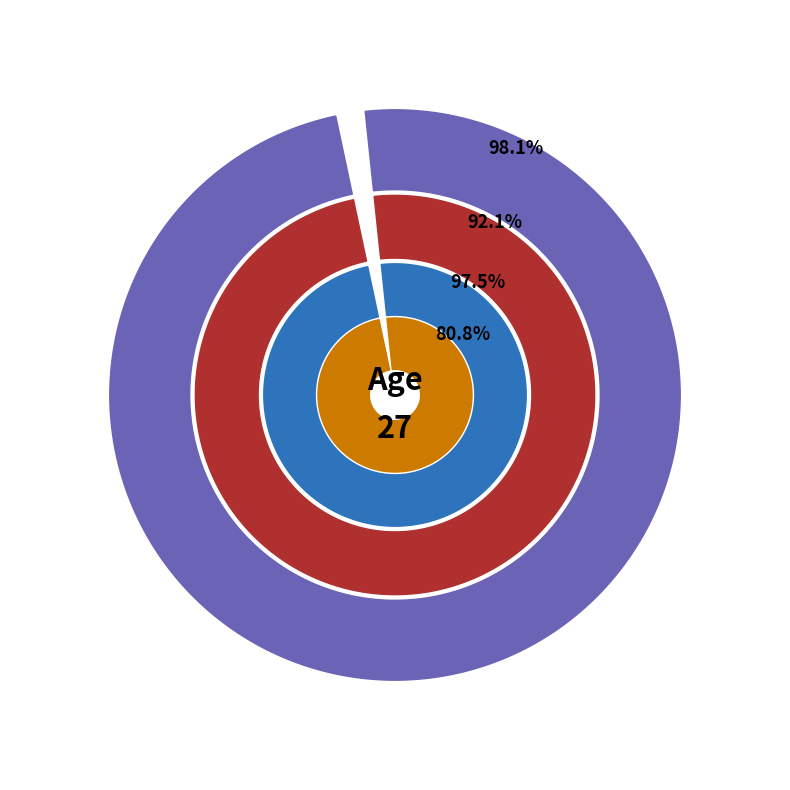

Does any single category account for the majority?

Yes